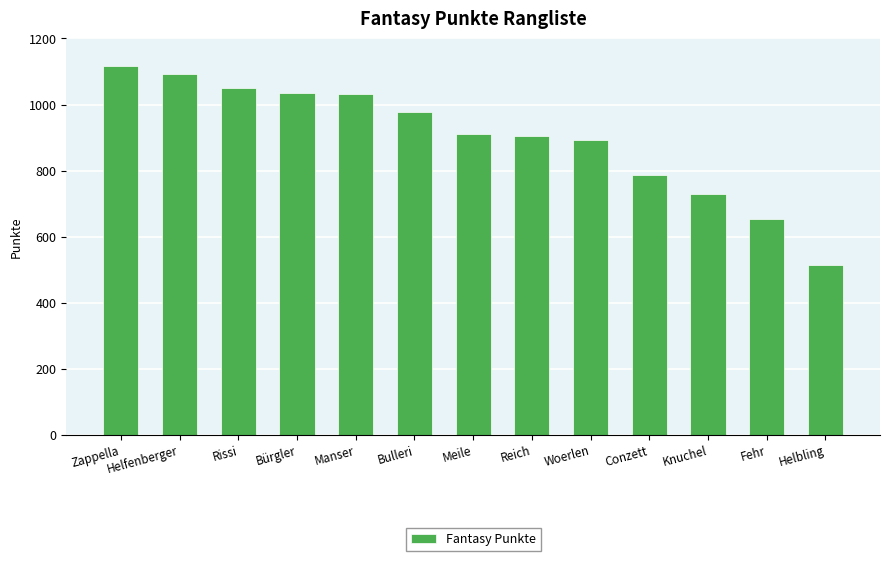

What is the greatest value displayed?

1118